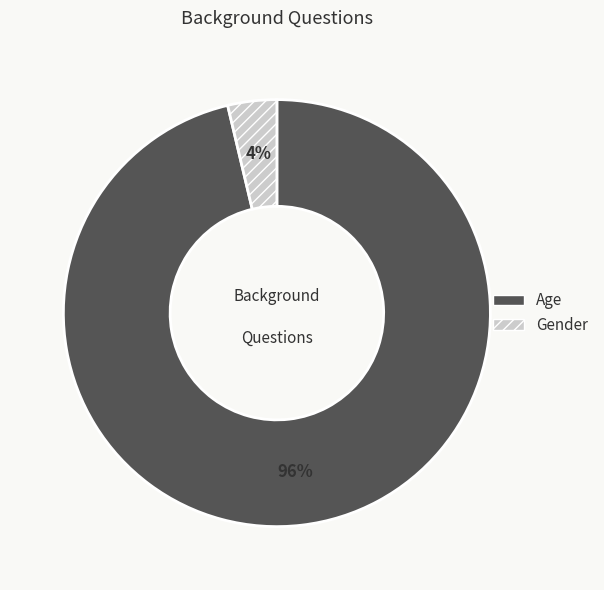

Is it true that Gender is 4% of the pie?

True